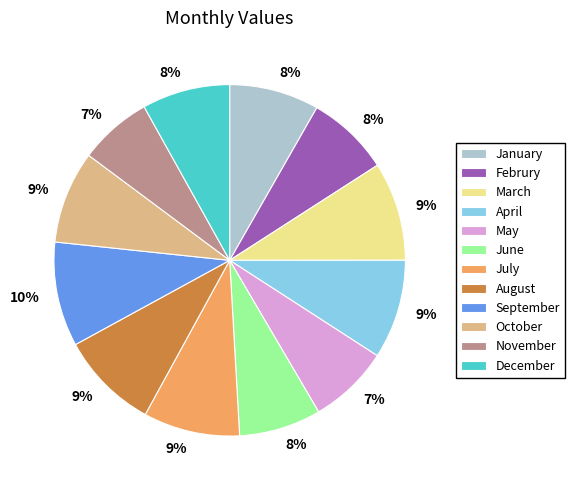

To the nearest percent, what is the average slice percentage?

8%